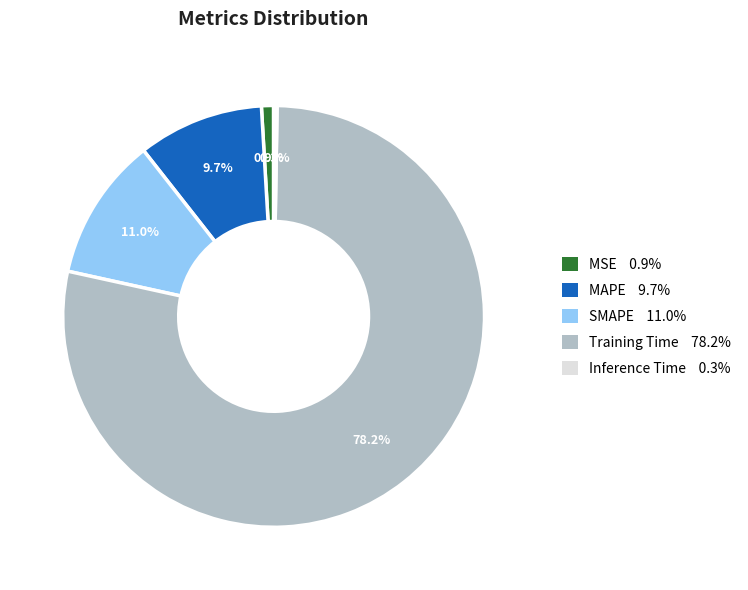

Which category has the biggest portion of the pie?

Training Time